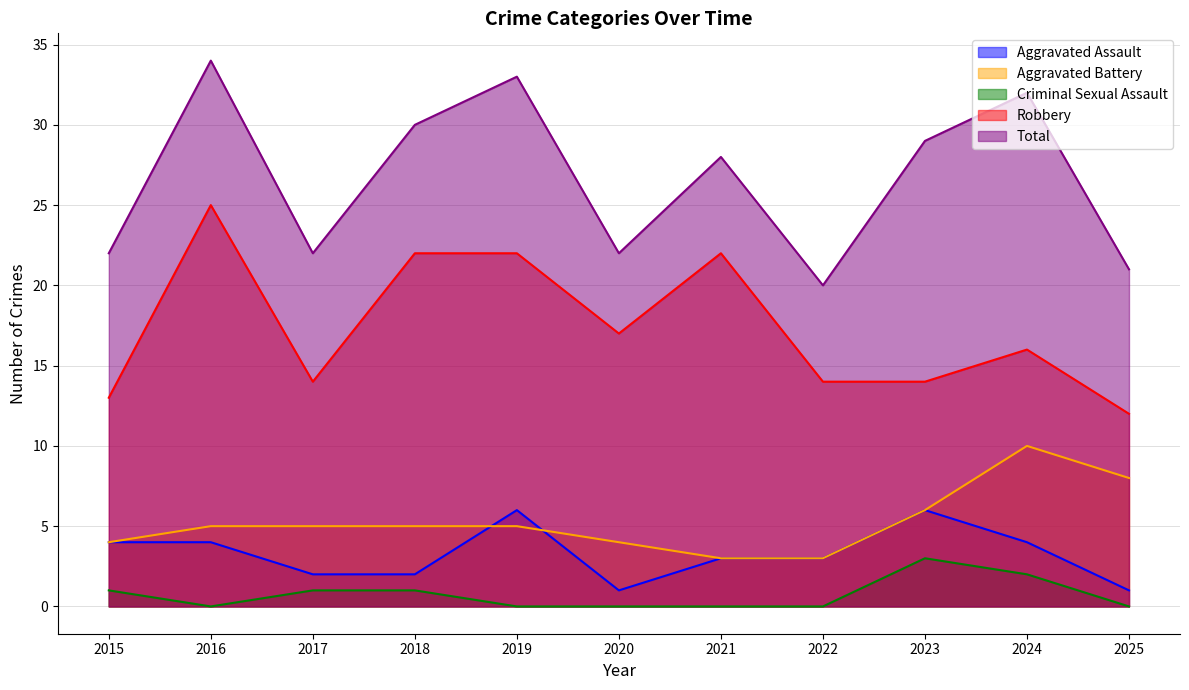

Is it true that Total equals 28 at 2021?

True